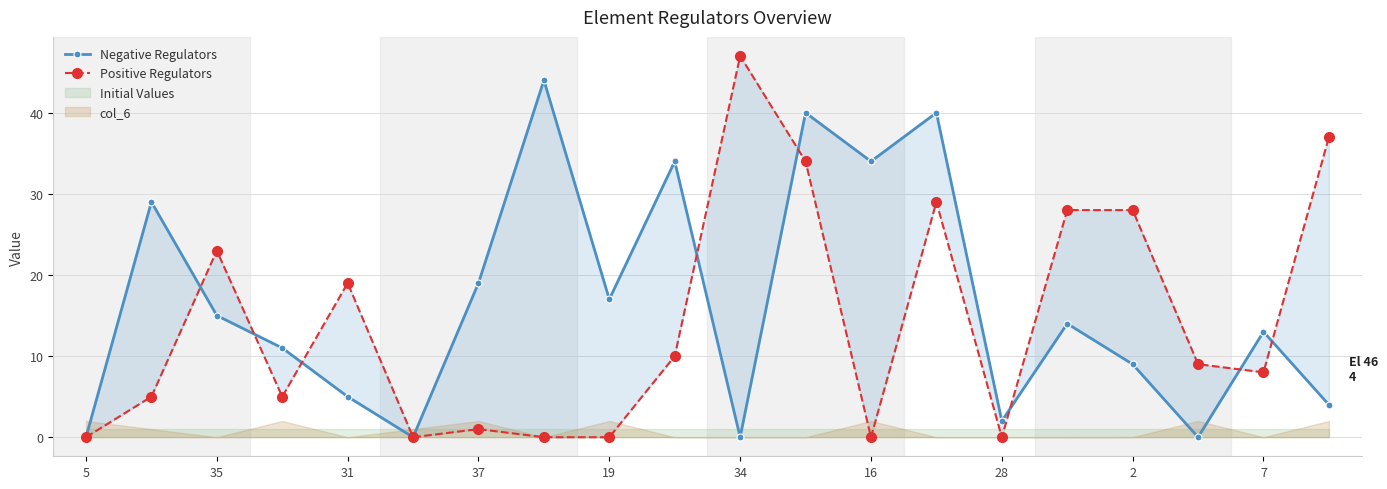

How many times do Negative Regulators and Positive Regulators cross each other?

8